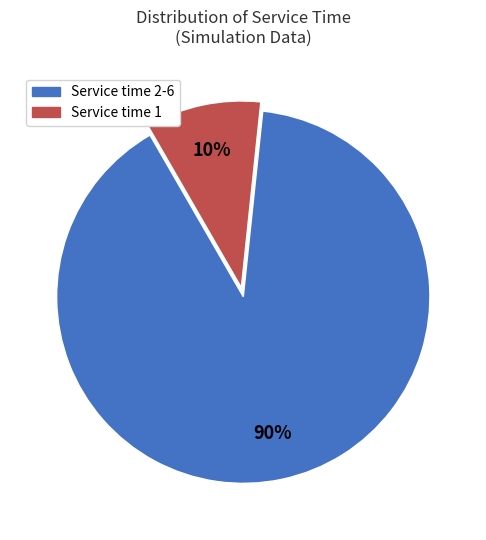

Is there any slice that represents more than half of the pie?

Yes